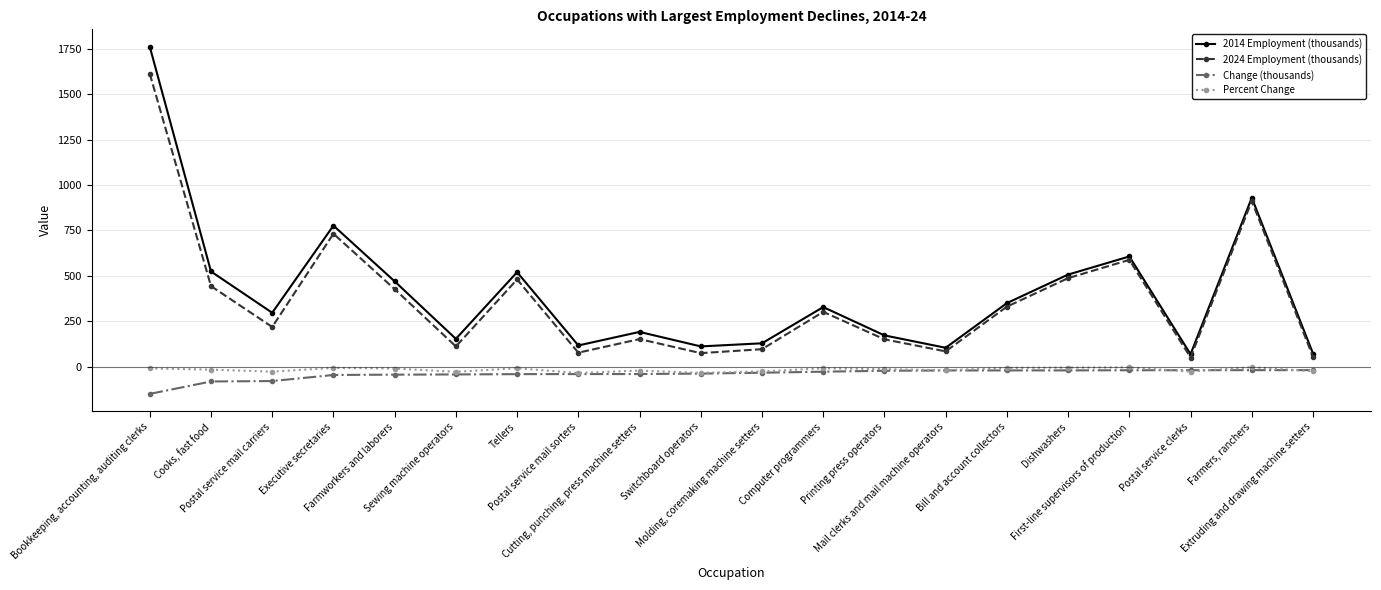

What position from the right is Molding, coremaking machine setters?

10